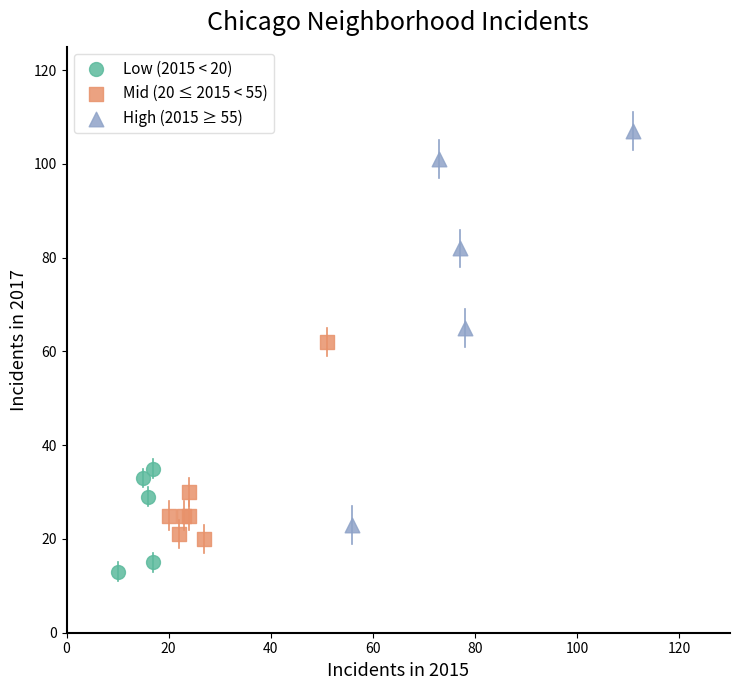

Which series contains the highest Y value?

High (2015 ≥ 55)